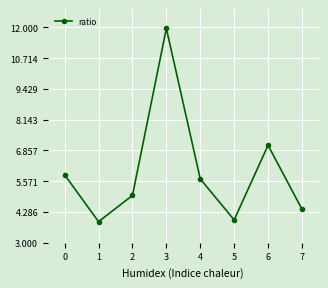

Reading right to left, what are all the values shown in this chart?

7=4.4	6=7.1	5=4.0	4=5.7	3=12.0	2=5.0	1=3.9	0=5.8